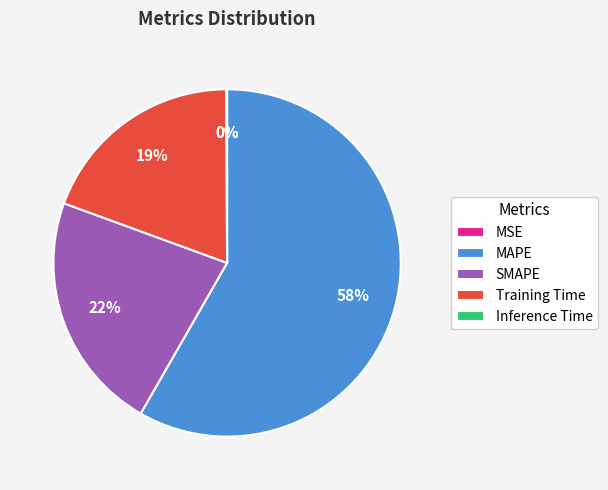

Is the sum of SMAPE and MAPE greater than half?

Yes